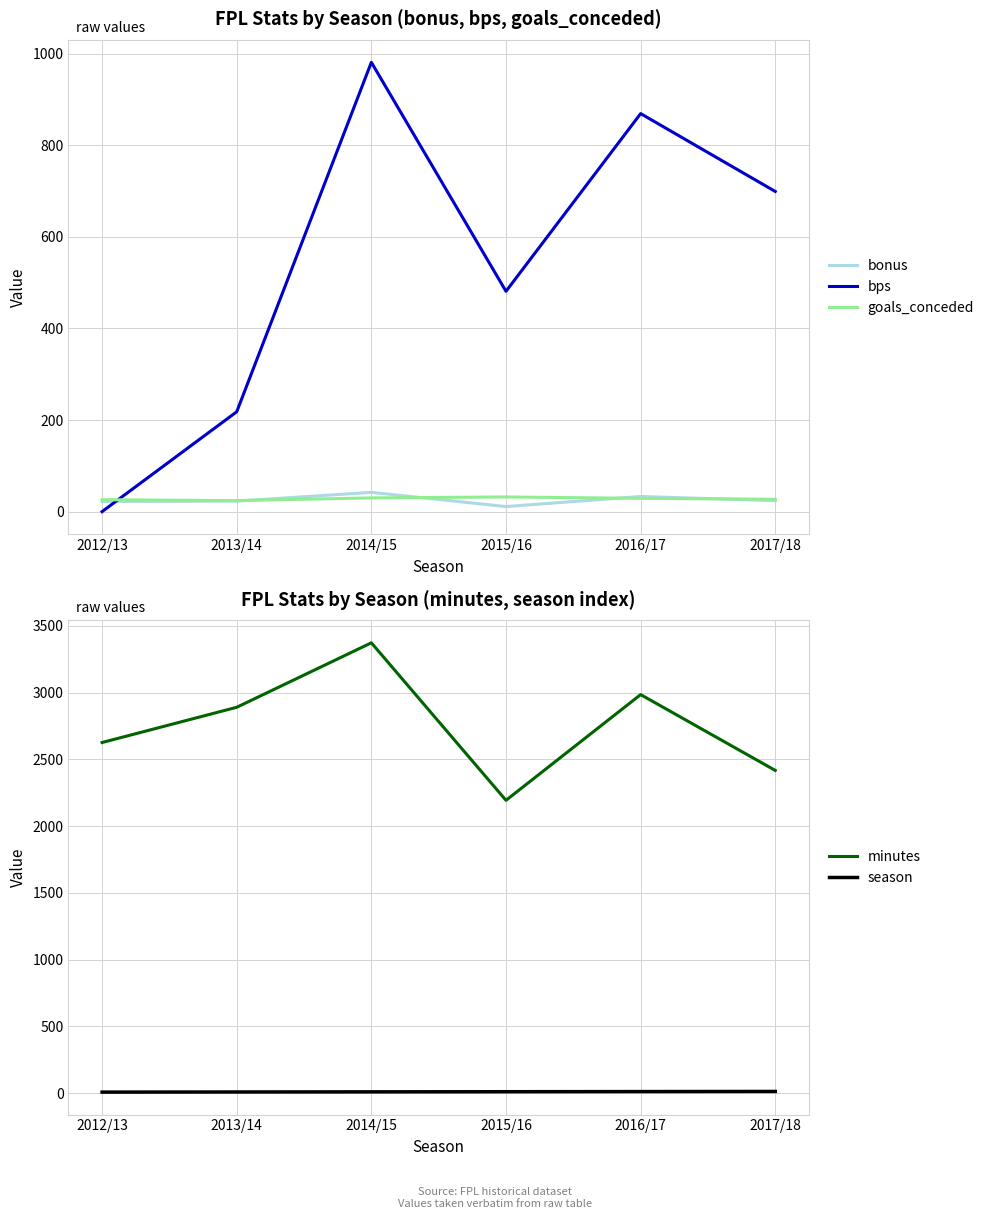

What is the maximum value for minutes?

3373